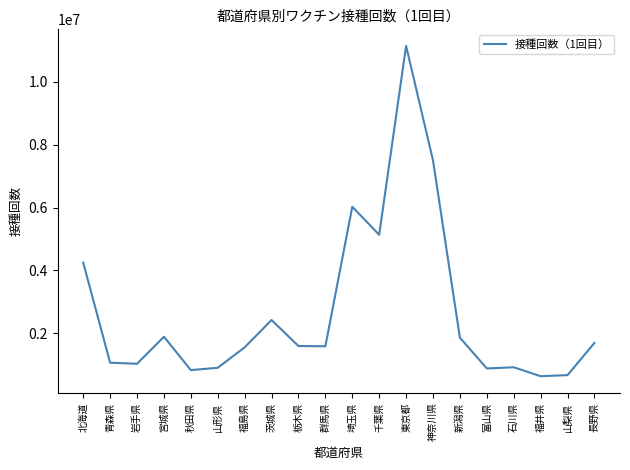

How many values are below 1597088?

10